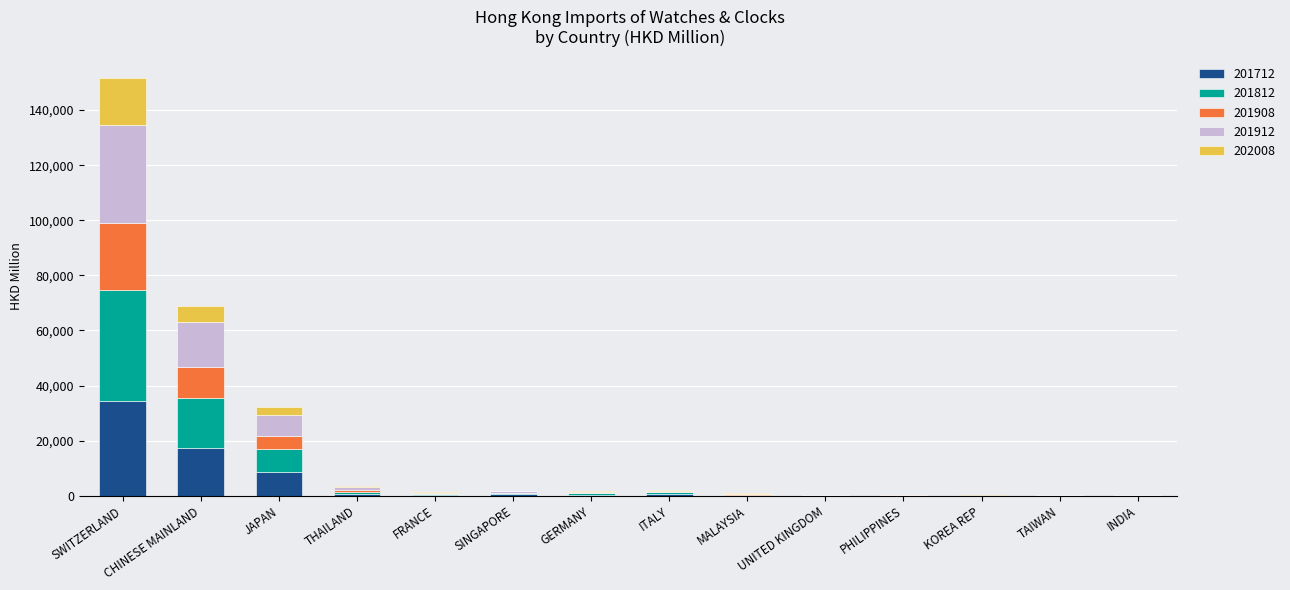

What is the highest value of the 201712 series?

34559.5